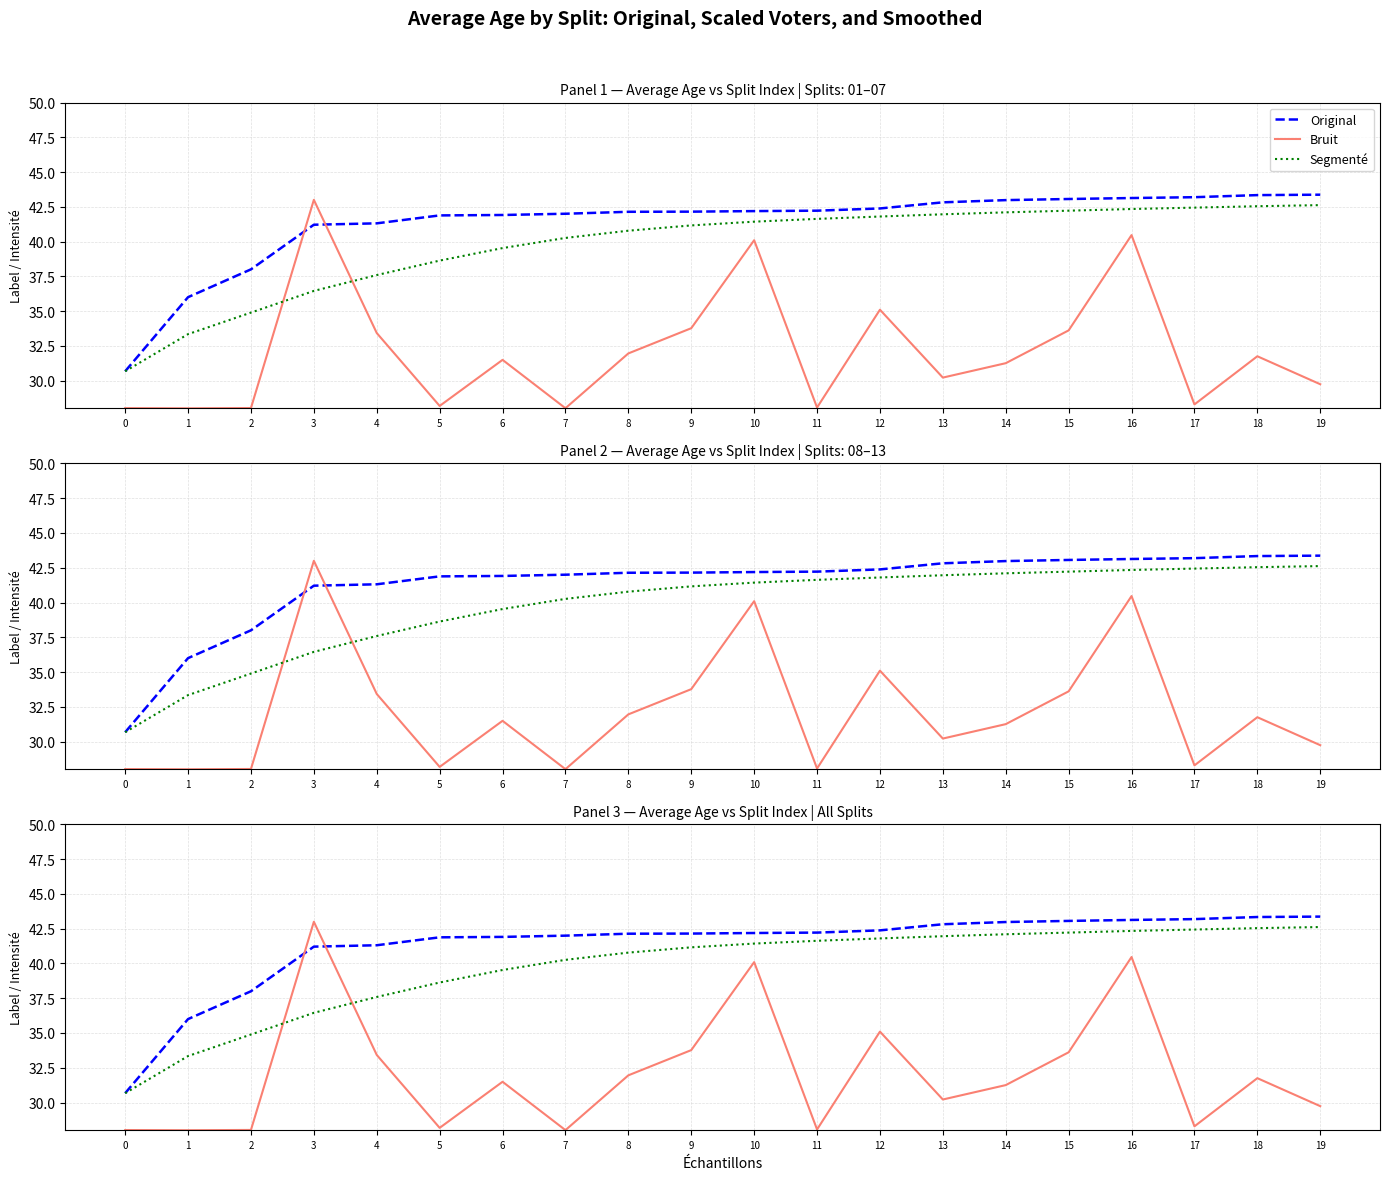

Is this an area chart (filled region under the line)?

No